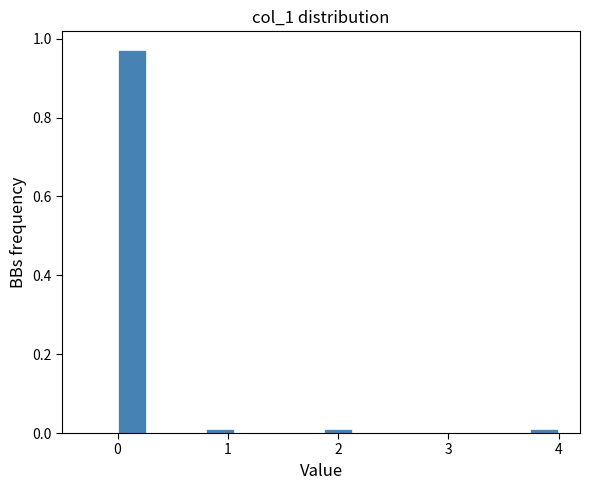

Around what value on the x-axis is the tallest bar? Give the approximate position of its centre, as read against the axis.

0.1